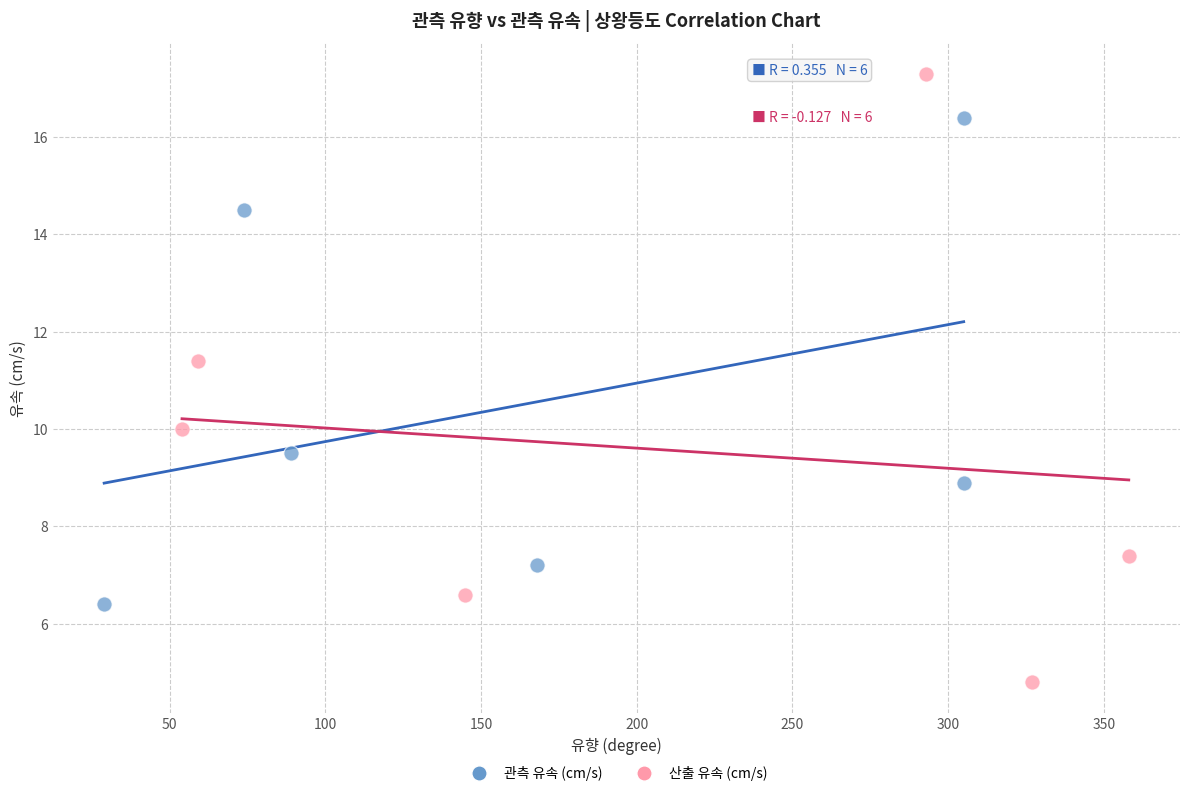

Which series contains the highest Y value?

산출 유속 (cm/s)